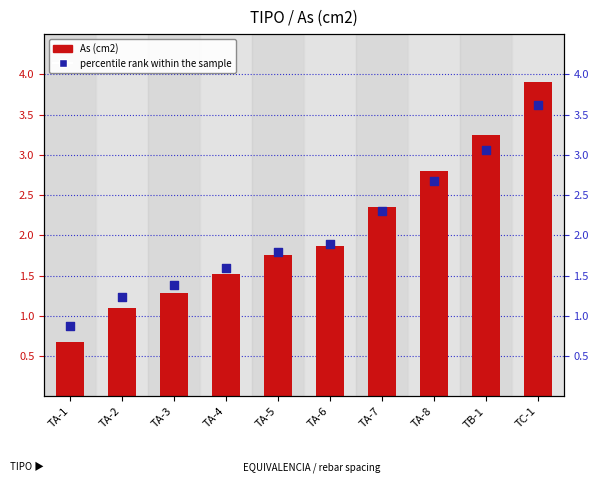

Which series has the widest spread of Y values?

As (cm2)